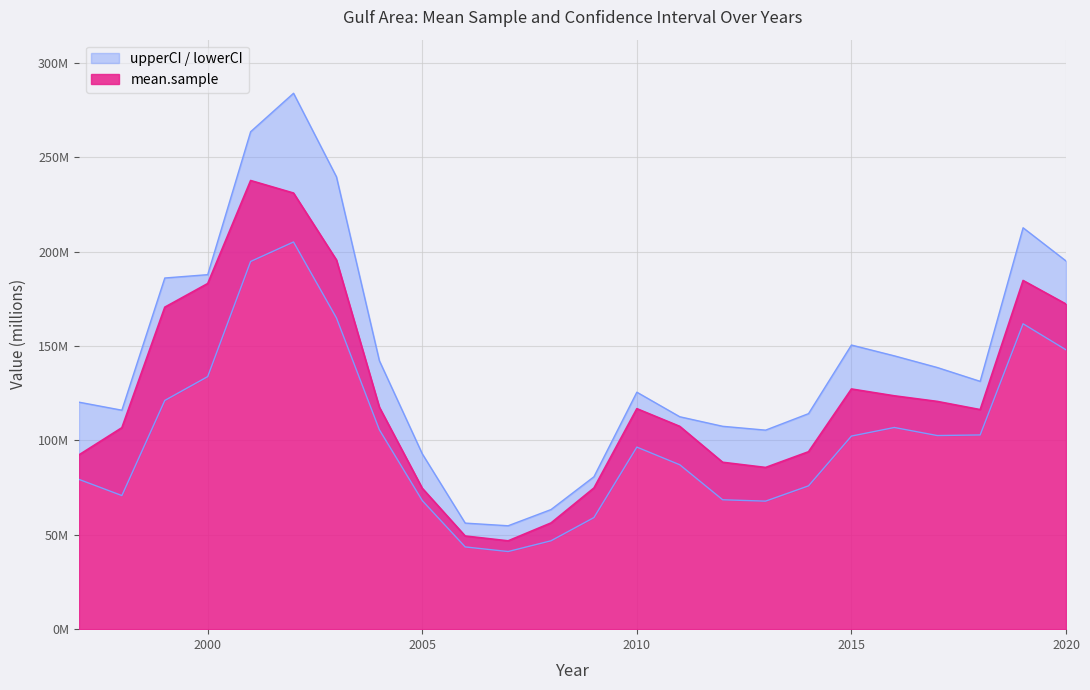

Does the chart display data point markers on the line(s)?

No